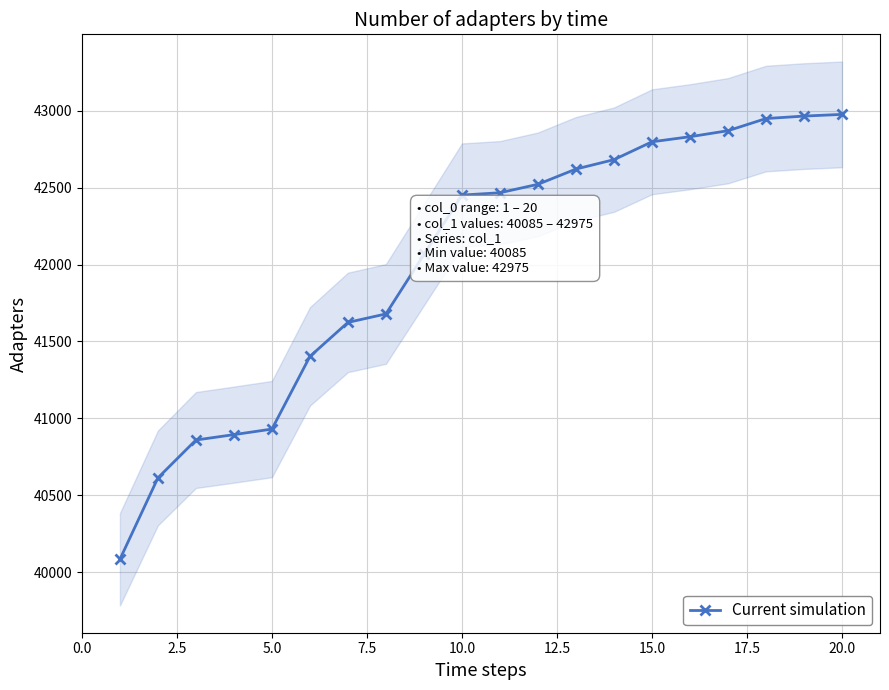

What is the minimum value shown in the chart?

40085